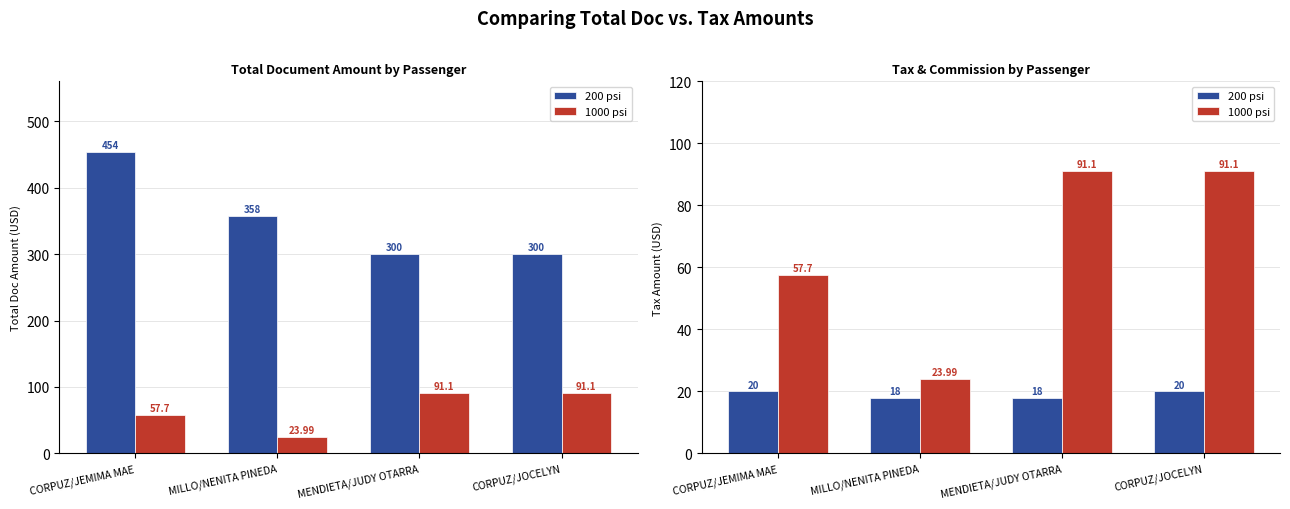

At how many categories does at least one series exceed 47?

3